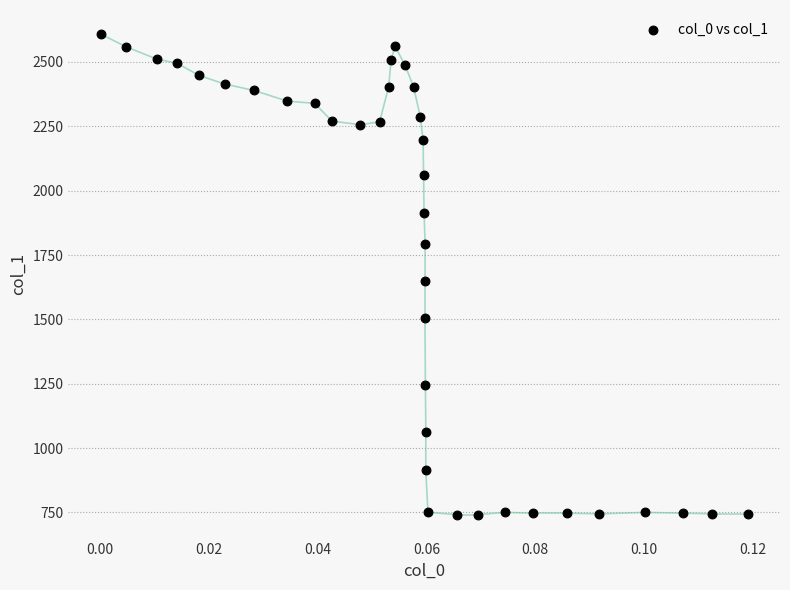

What Y value in the scatter plot is closest to 1675?

1648.8